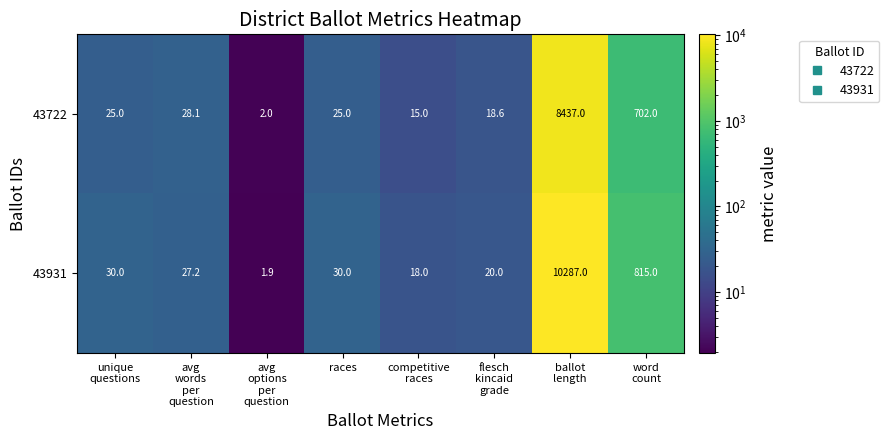

True or false: 43722 has a value of 43.9 at races.

False